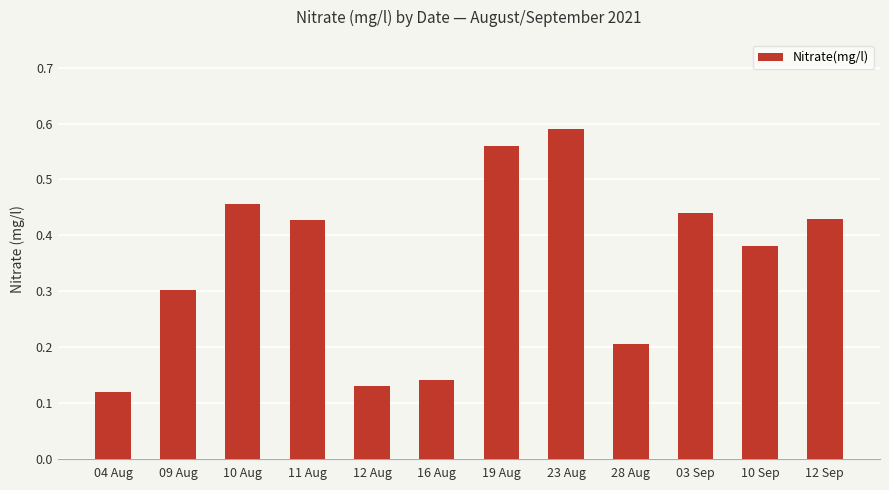

How many bars are there in total?

12